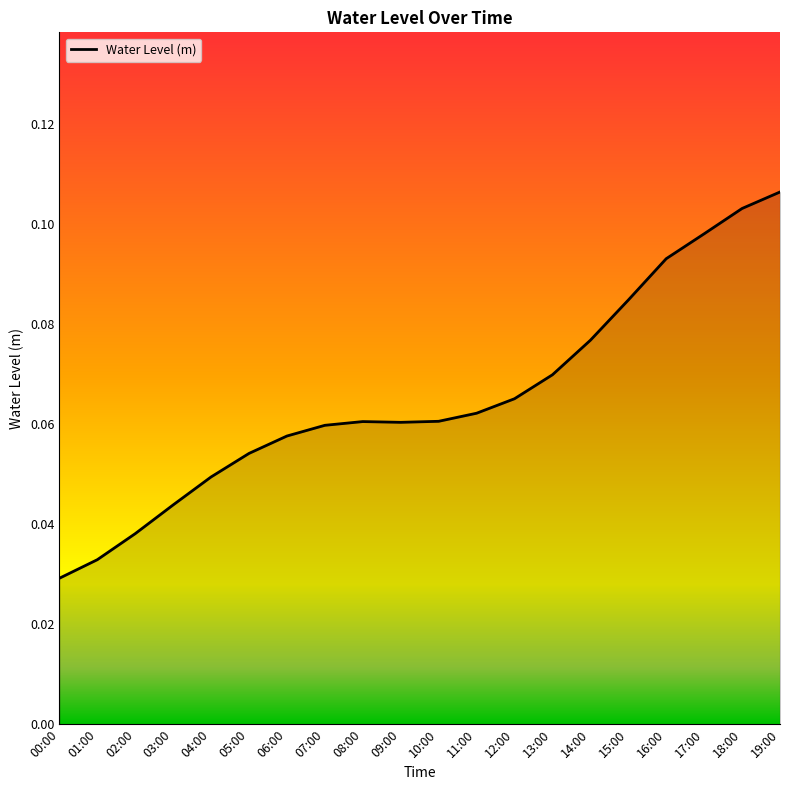

Which category has the lowest value across all series?

00:00